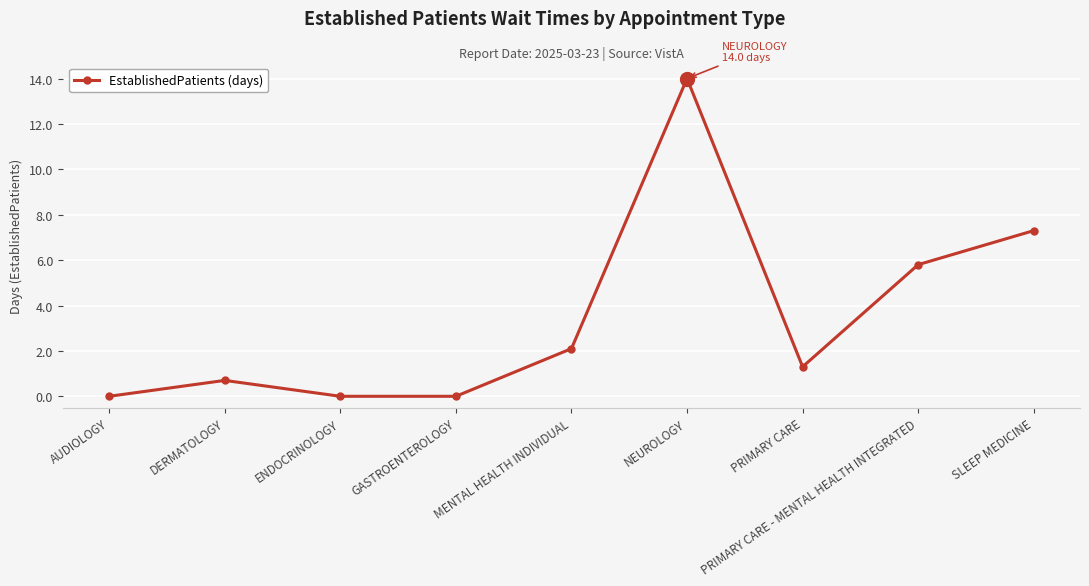

The chart shows a value of 2.3 at PRIMARY CARE - MENTAL HEALTH INTEGRATED. True or false?

False